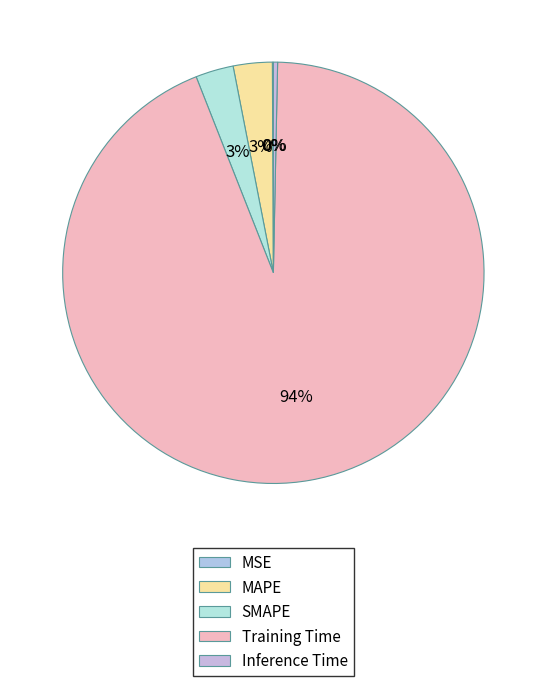

Which category has the biggest portion of the pie?

Training Time